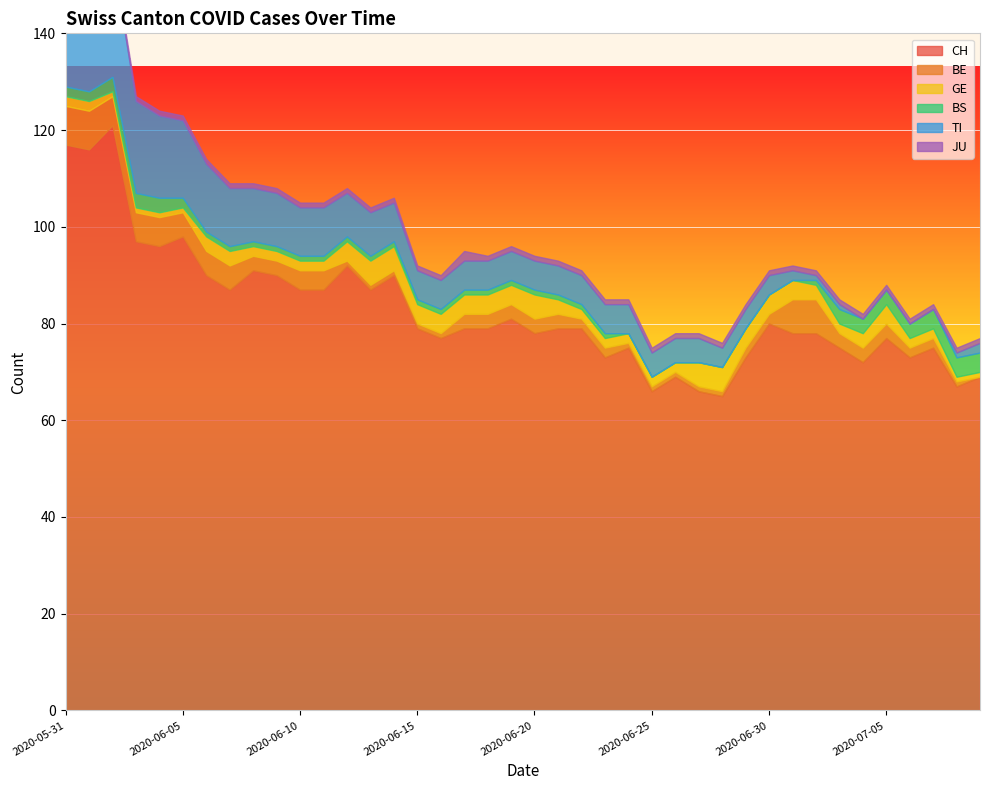

What is the sum of all BS values?

58